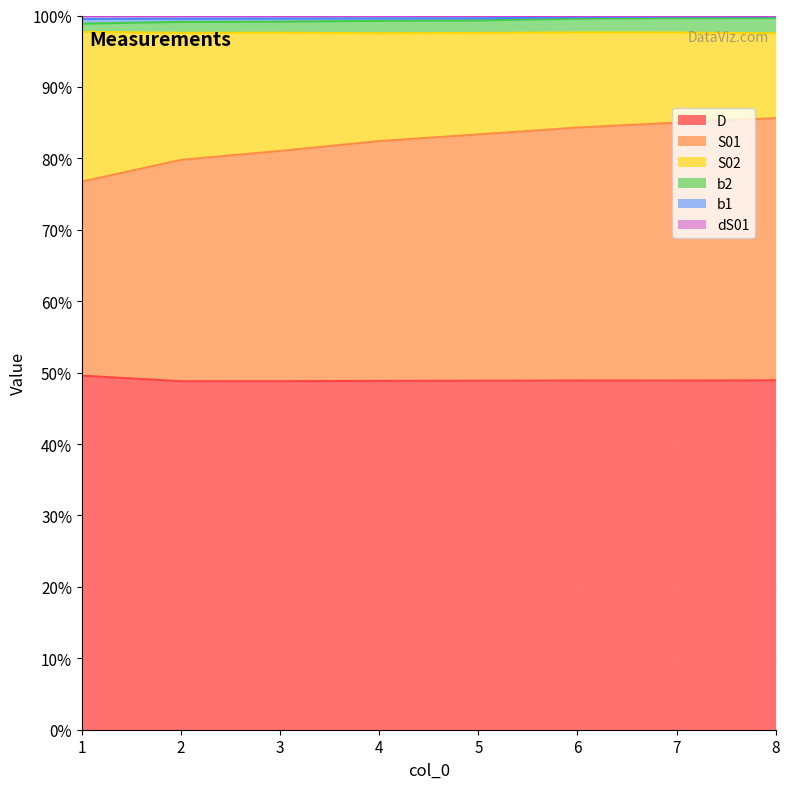

True or false: D has a value of 48.9 at 7.

True